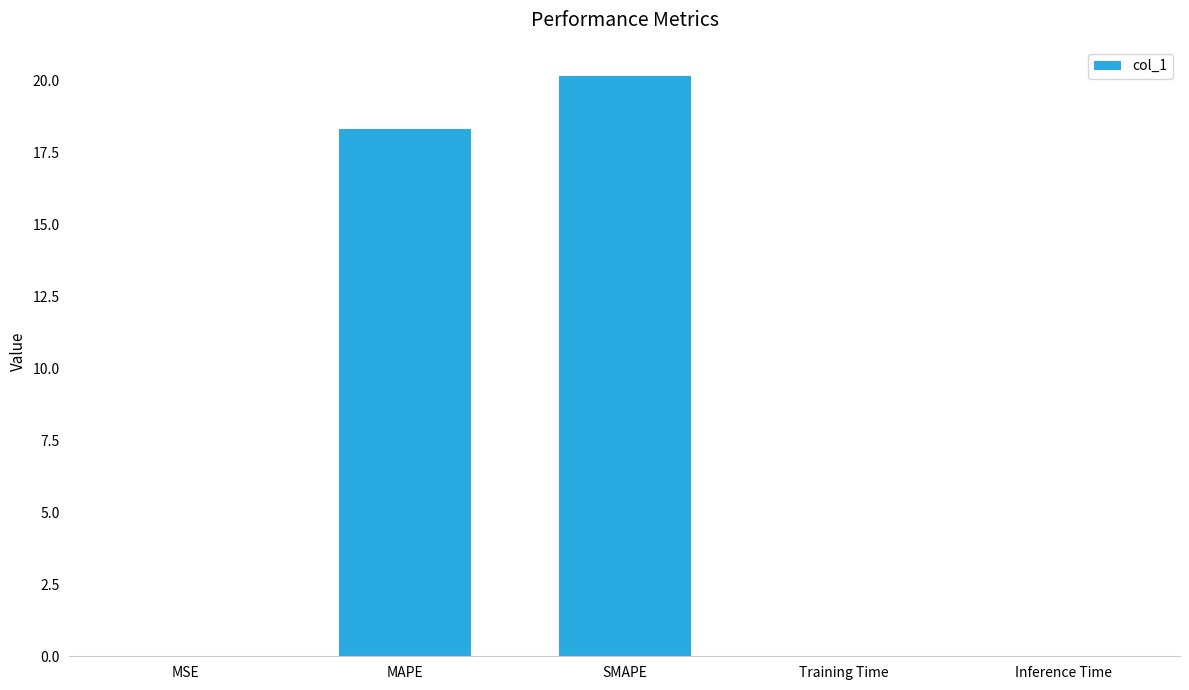

At which category does the chart reach its peak across all series?

SMAPE